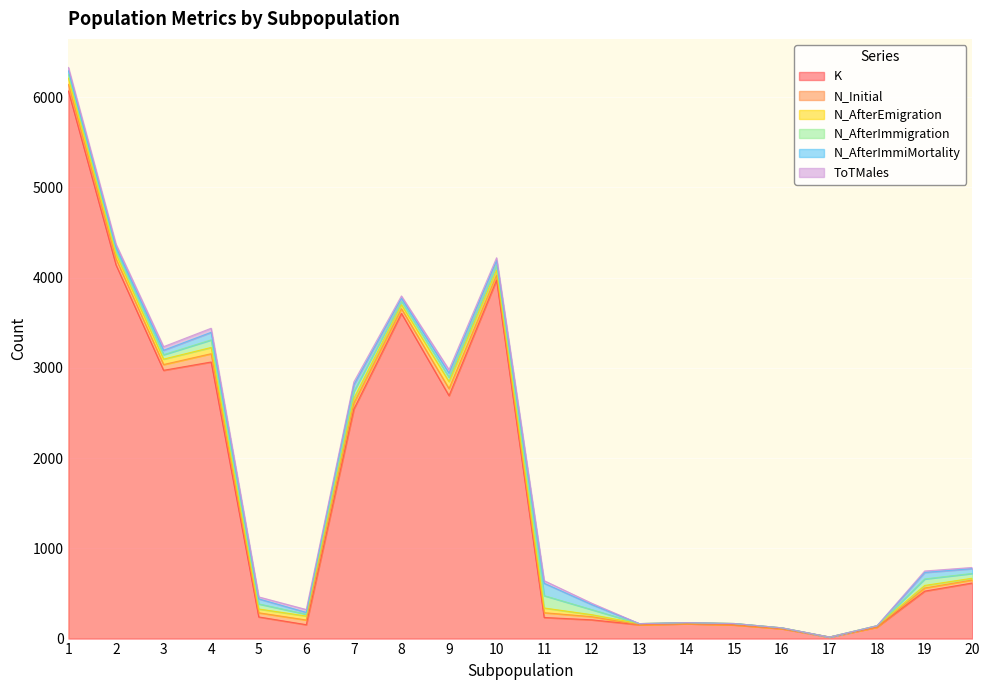

At which category does the chart reach its minimum across all series?

13